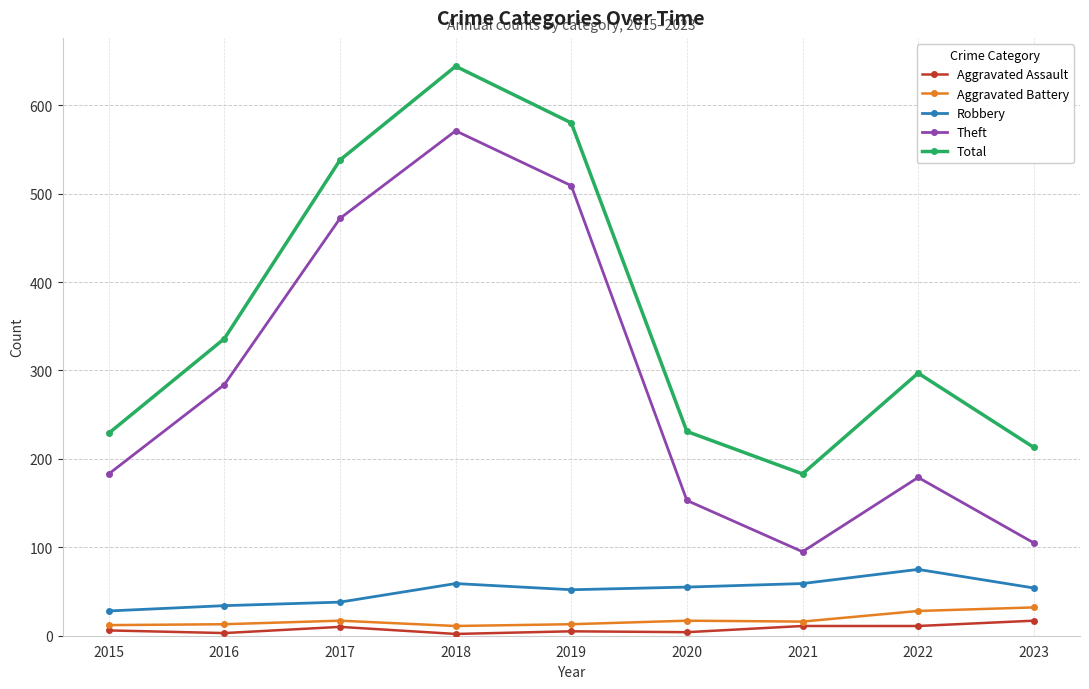

True or false: Theft and Robbery cross at least once.

False